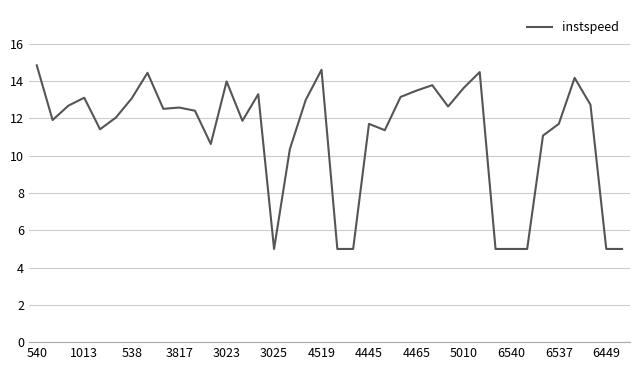

What is the smallest value displayed?

5.0